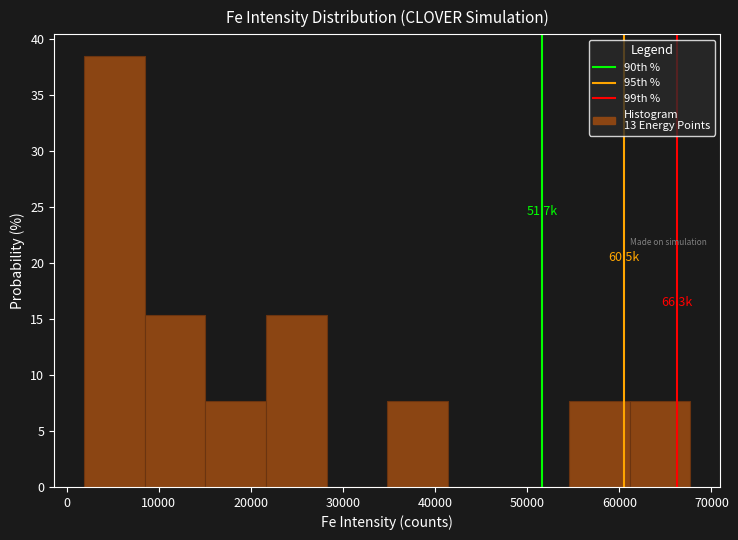

Which range on the x-axis has the tallest bar?

2000 to 8000